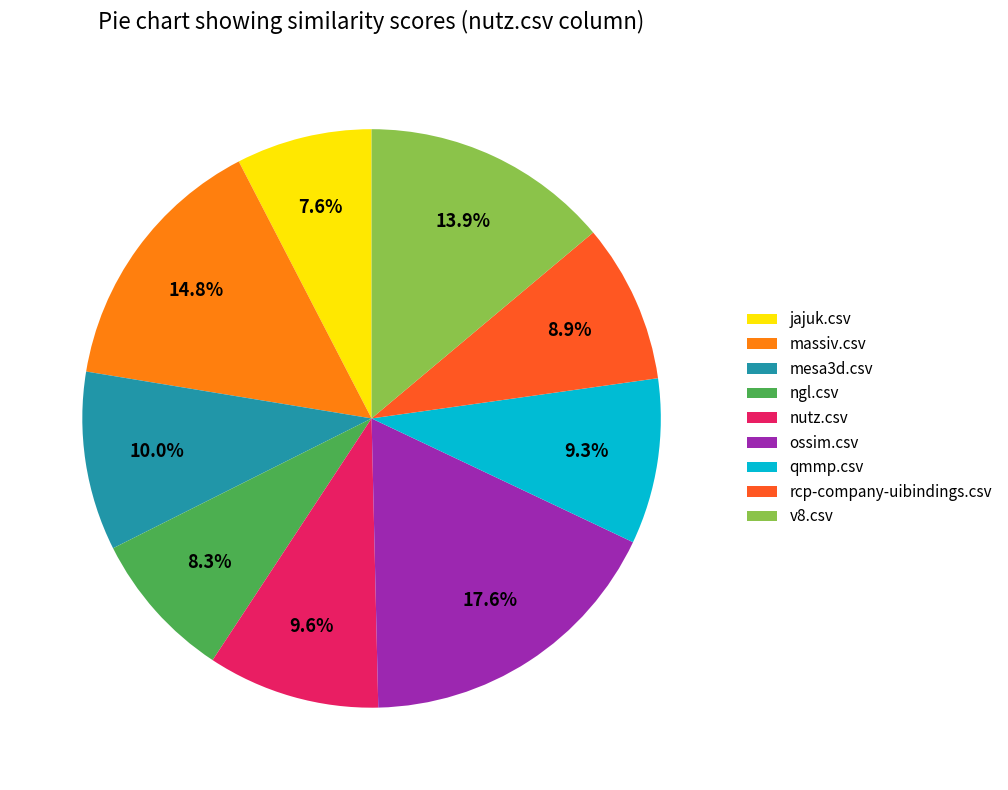

What is the largest slice in the pie chart?

ossim.csv